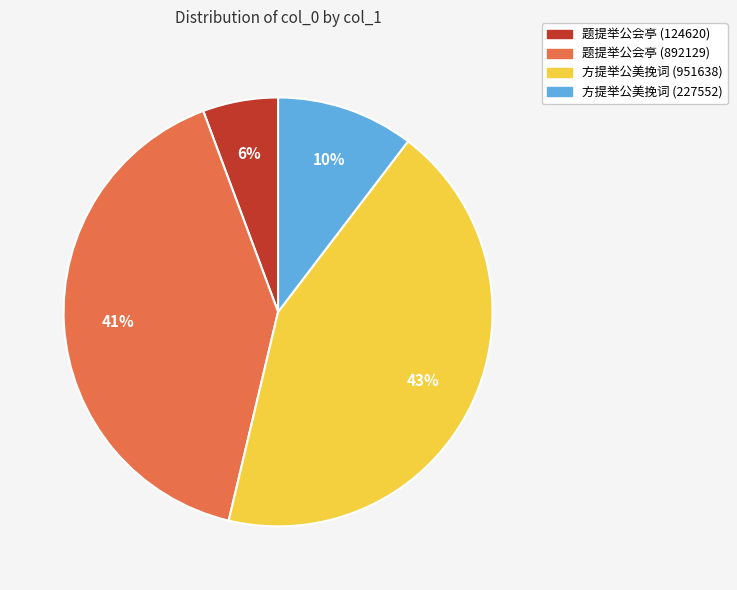

What is the smallest slice in the pie chart?

题提举公会亭 (124620)